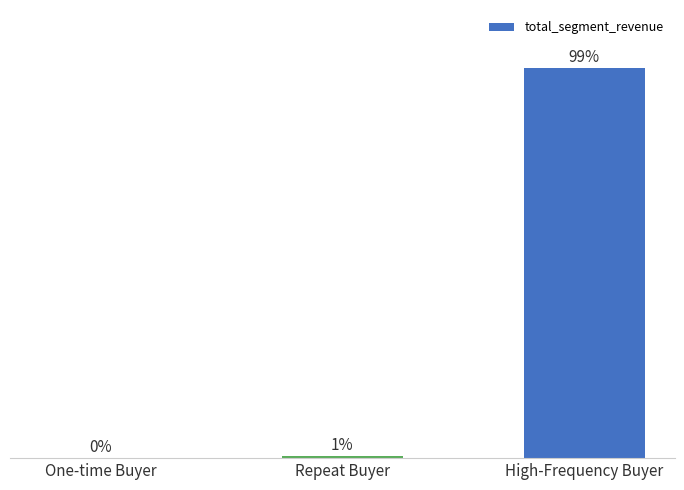

Are the bars horizontal?

No